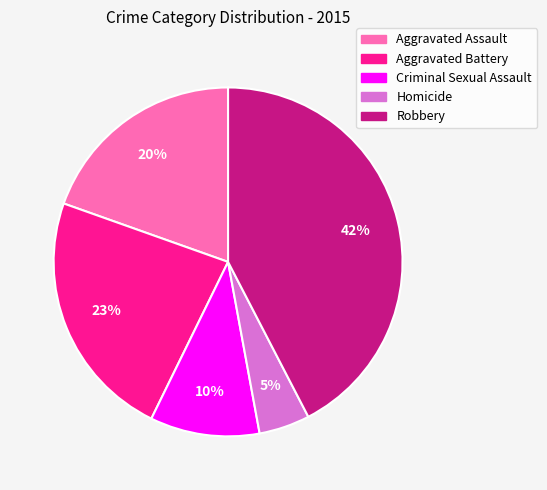

What percentage is the Aggravated Battery slice, to the nearest percent?

23%